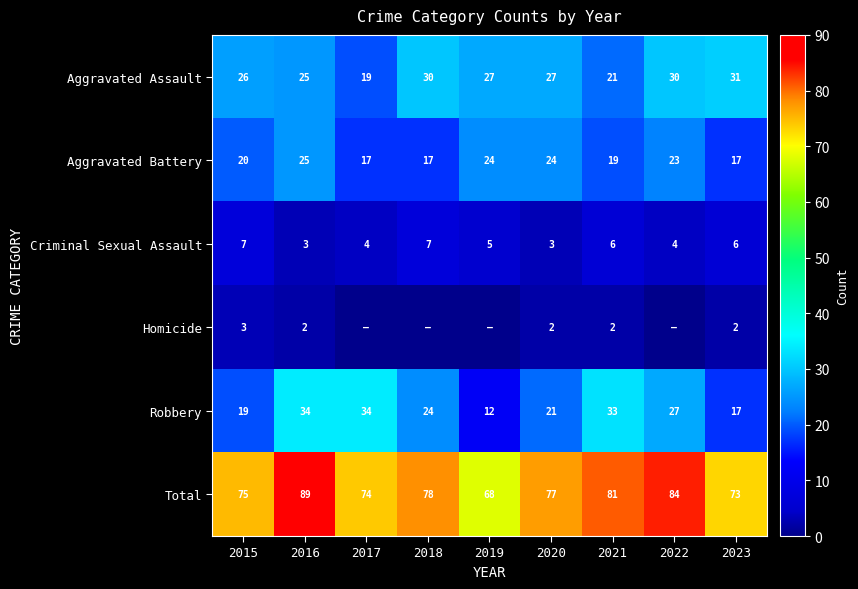

At which label does Aggravated Assault first exceed 27?

2018